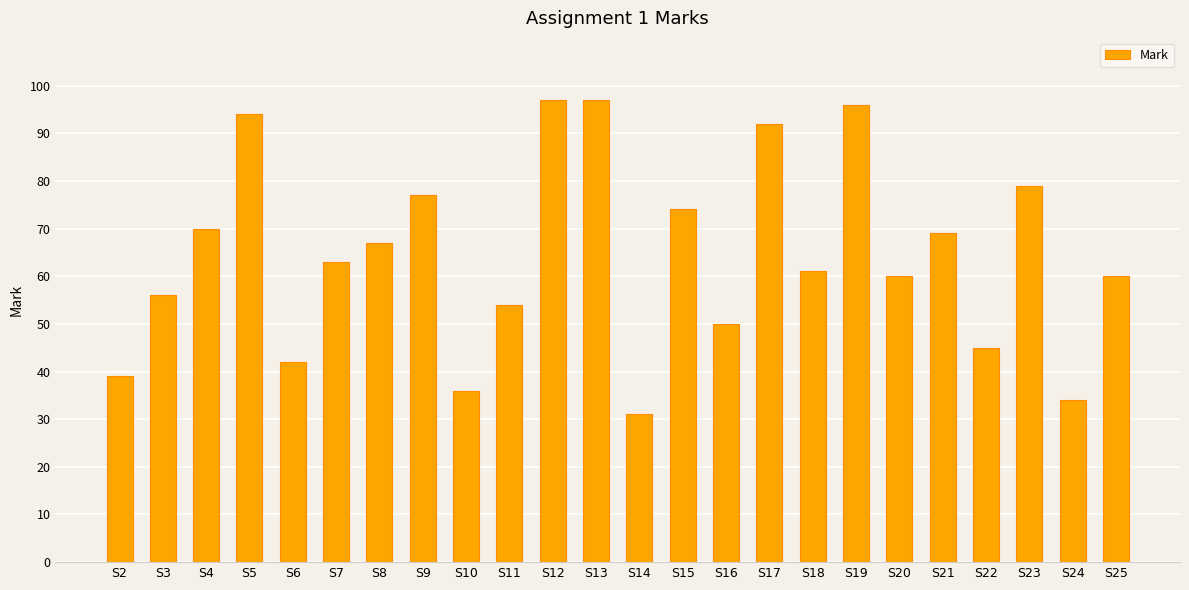

Reading right to left, what are all the values shown in this chart?

S25=60	S24=34	S23=79	S22=45	S21=69	S20=60	S19=96	S18=61	S17=92	S16=50	S15=74	S14=31	S13=97	S12=97	S11=54	S10=36	S9=77	S8=67	S7=63	S6=42	S5=94	S4=70	S3=56	S2=39